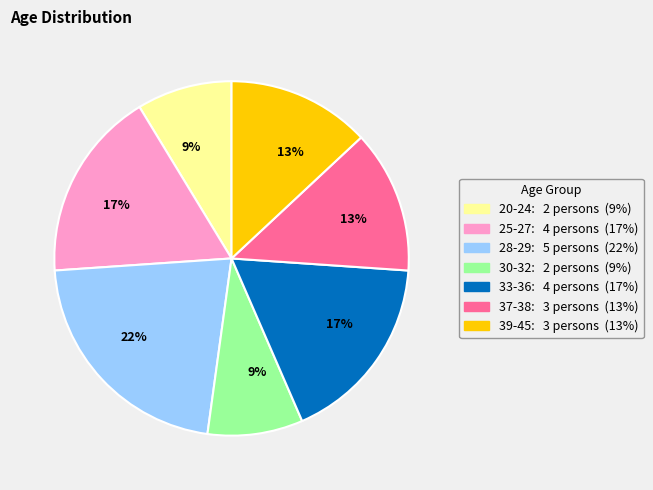

To the nearest percent, what is the difference between the largest and smallest slice percentages?

13%